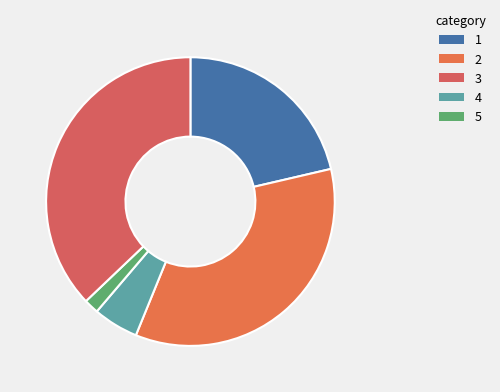

To the nearest percent, what is the average slice percentage?

20%